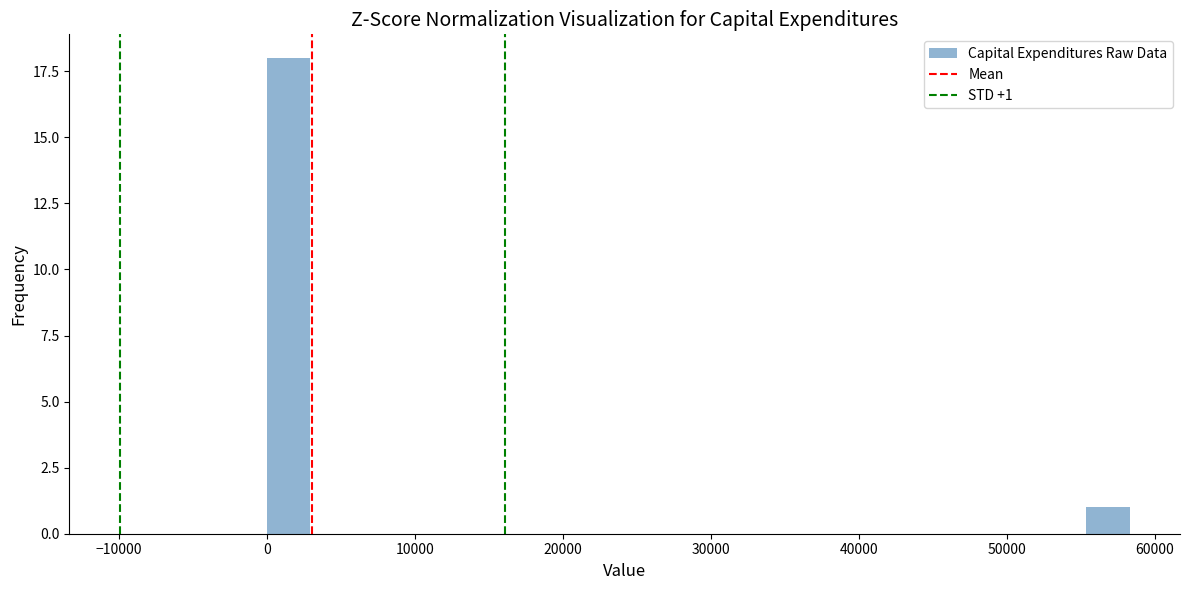

Read against the x-axis, roughly where is the centre of the tallest bar?

1000